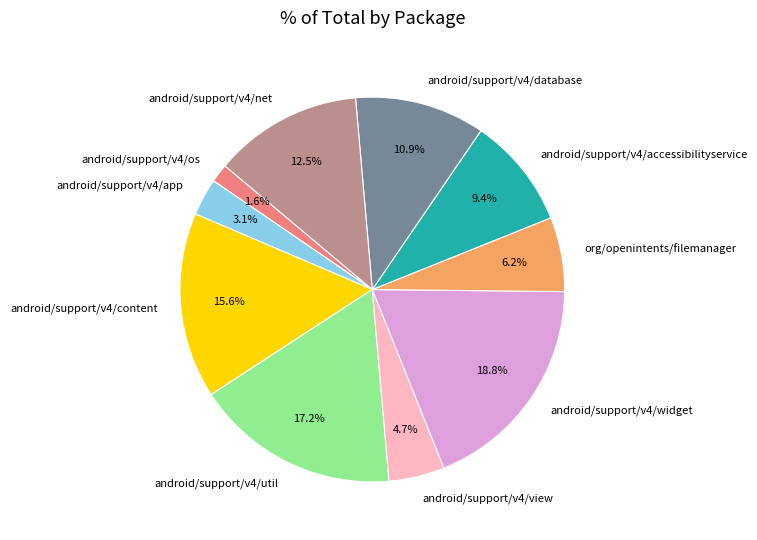

To the nearest percent, what percentage of the pie is org/openintents/filemanager?

6%